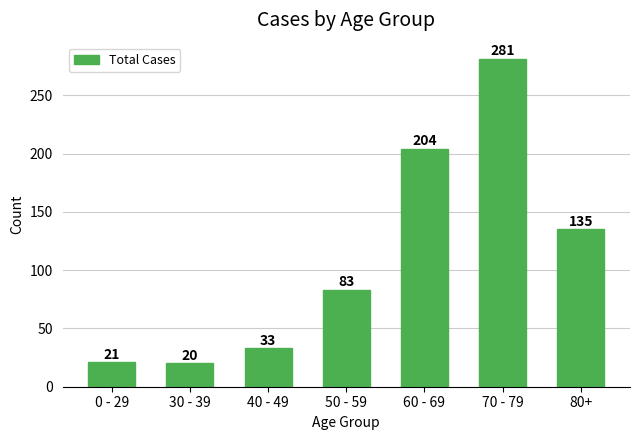

The value at 80+ is 135. True or false?

True